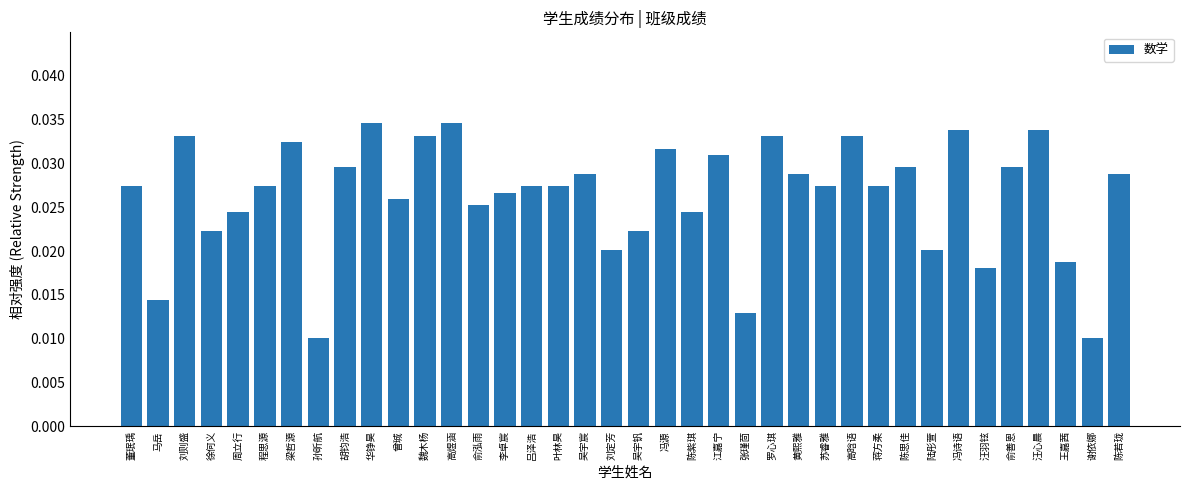

How many values are between 0 and 1?

38